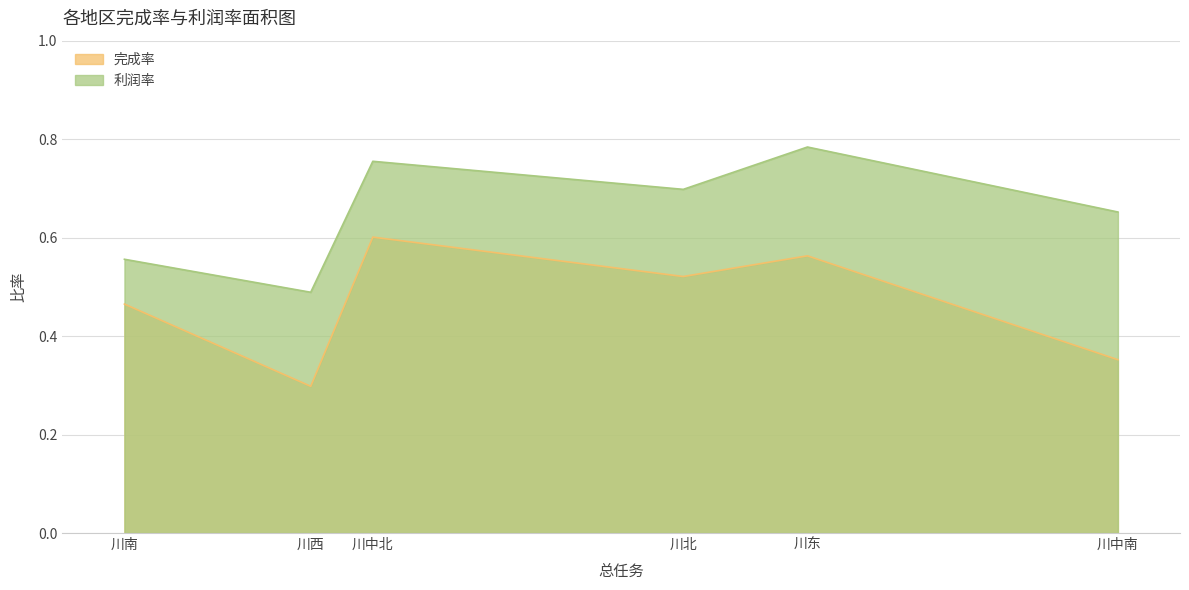

What value does the 利润率 series have at 川中北?

0.8